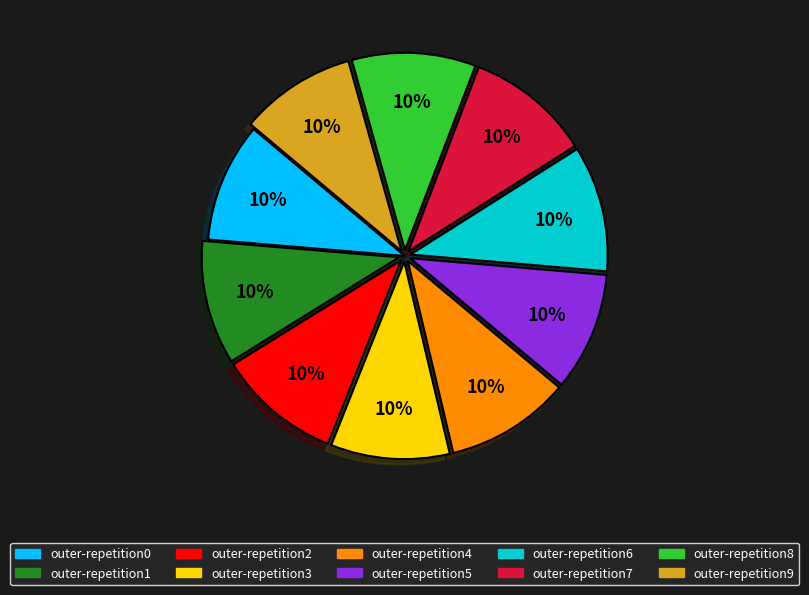

To the nearest percent, what percentage of the pie is outer-repetition1?

10%